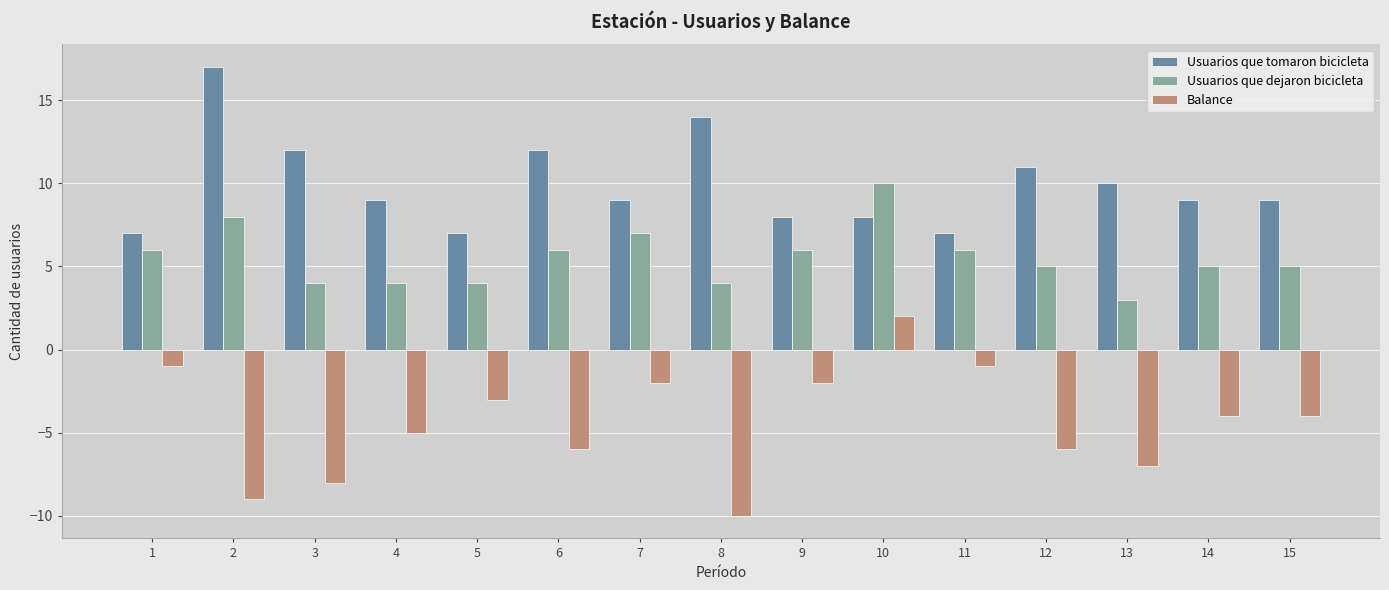

What is the difference between the maximum and second lowest values in the Usuarios que tomaron bicicleta series?

10